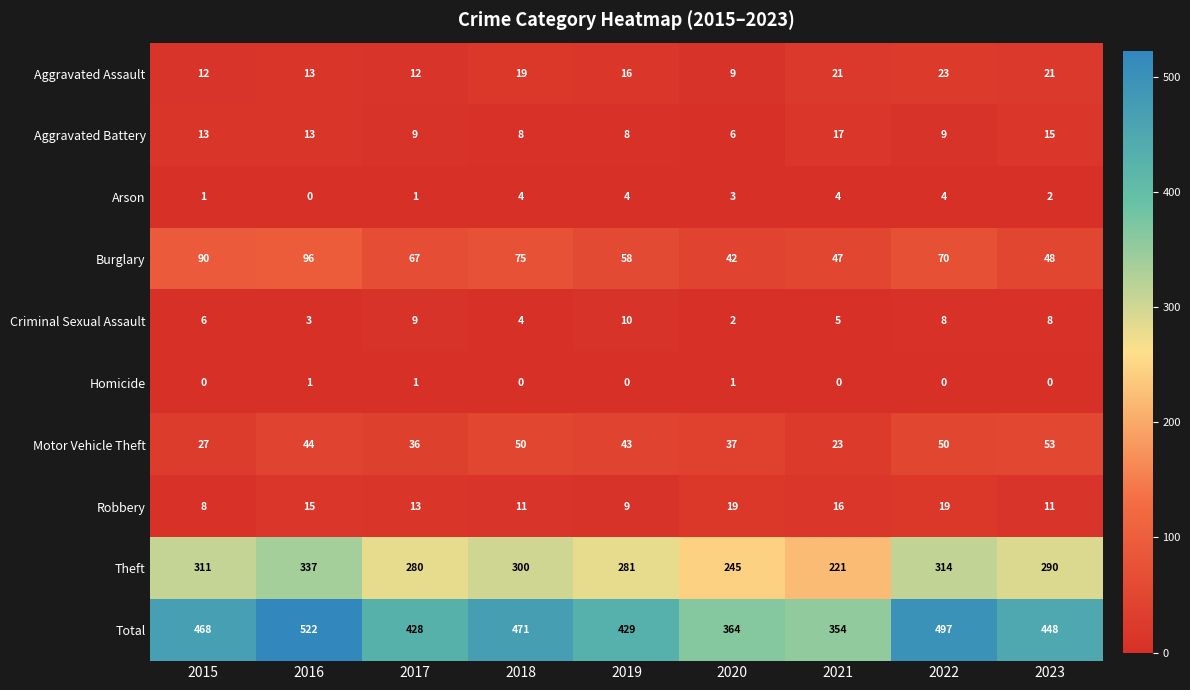

Which category has the highest value in the Motor Vehicle Theft series?

2023